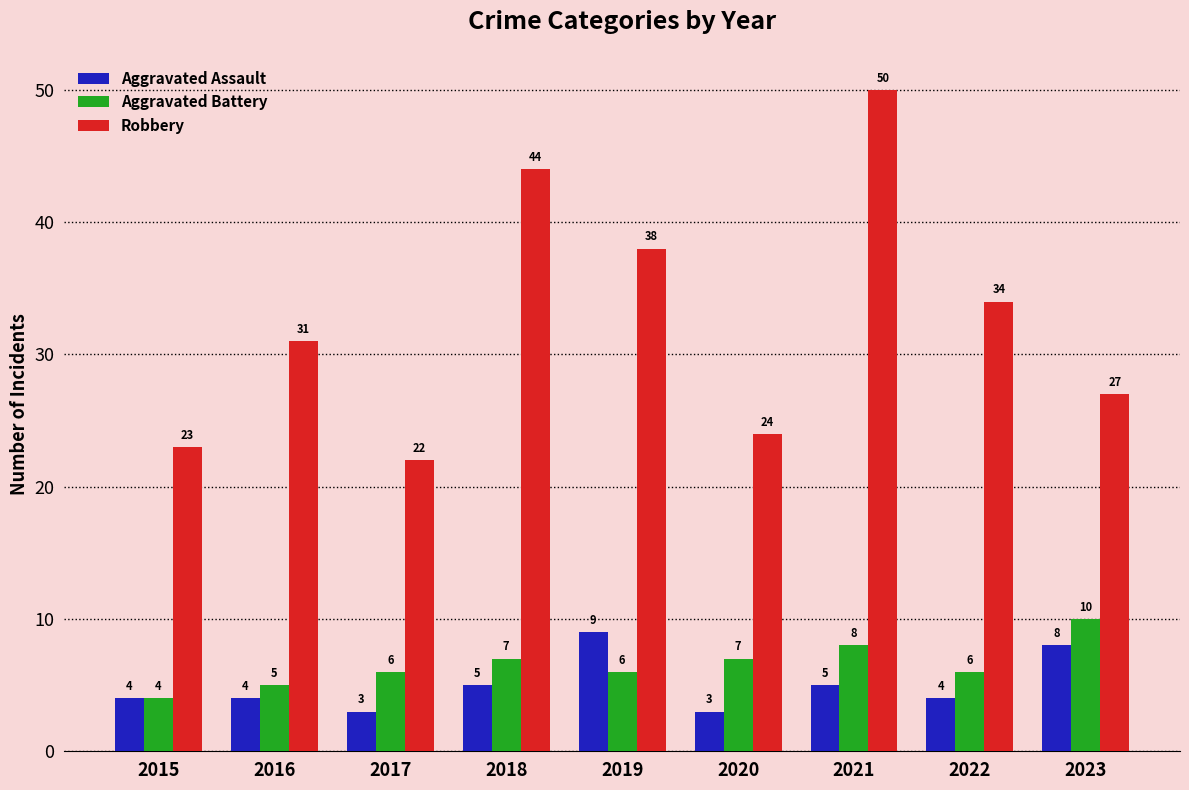

Rank the categories by Robbery value from highest to lowest.

2021, 2018, 2019, 2022, 2016, 2023, 2020, 2015, 2017